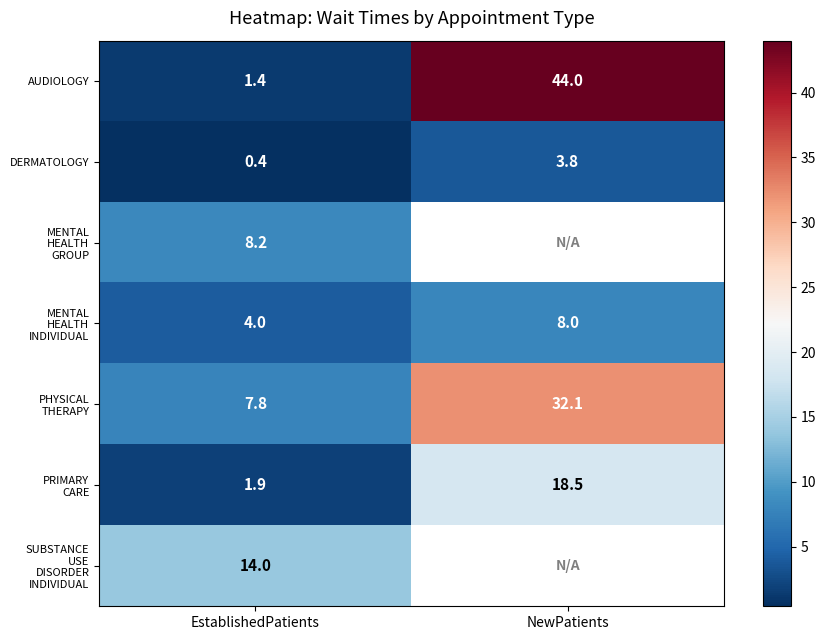

Is it true that DERMATOLOGY equals 2.6 at NewPatients?

False